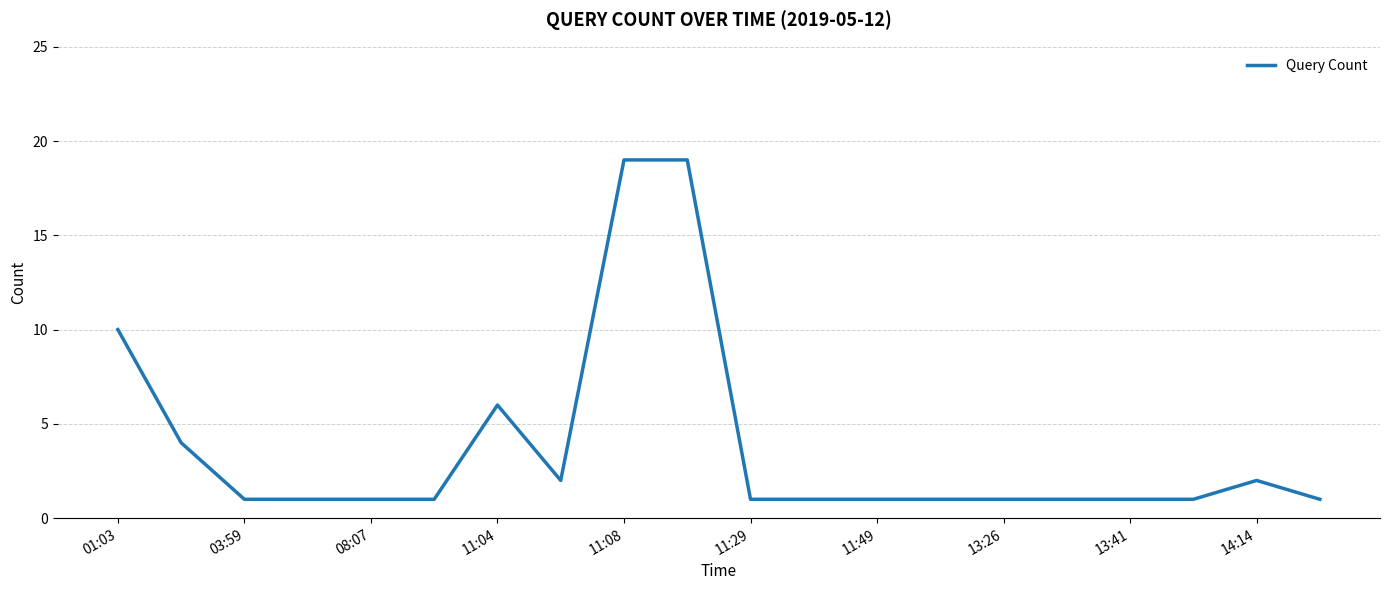

What is the greatest value displayed?

19